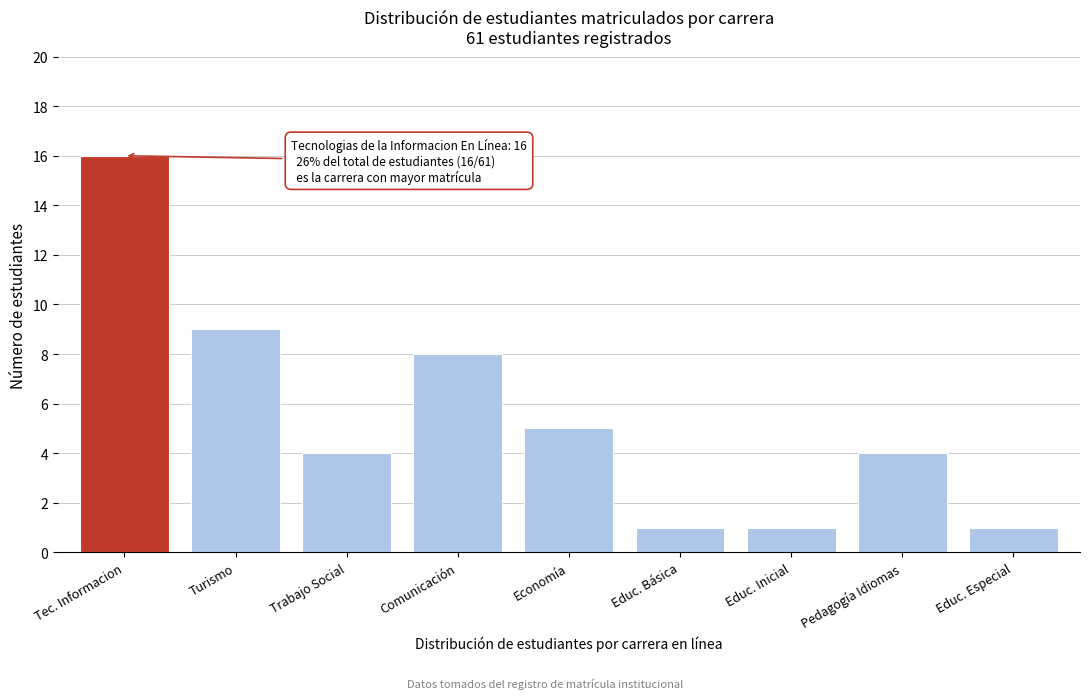

Reading left to right, transcribe all the data shown in this chart.

16	9	4	8	5	1	1	4	1